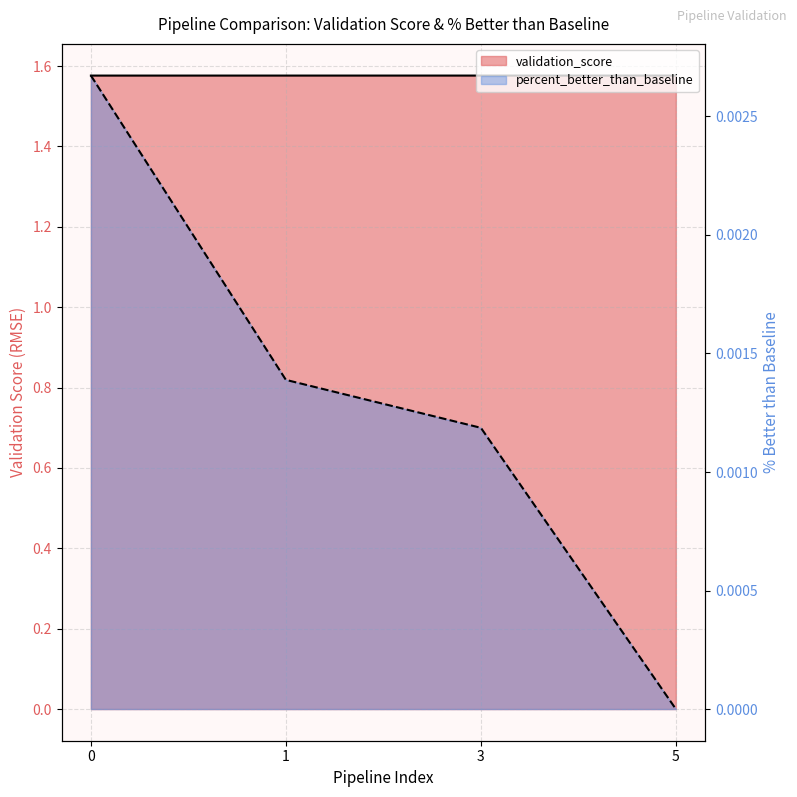

Which label corresponds to the smallest value in the chart?

5